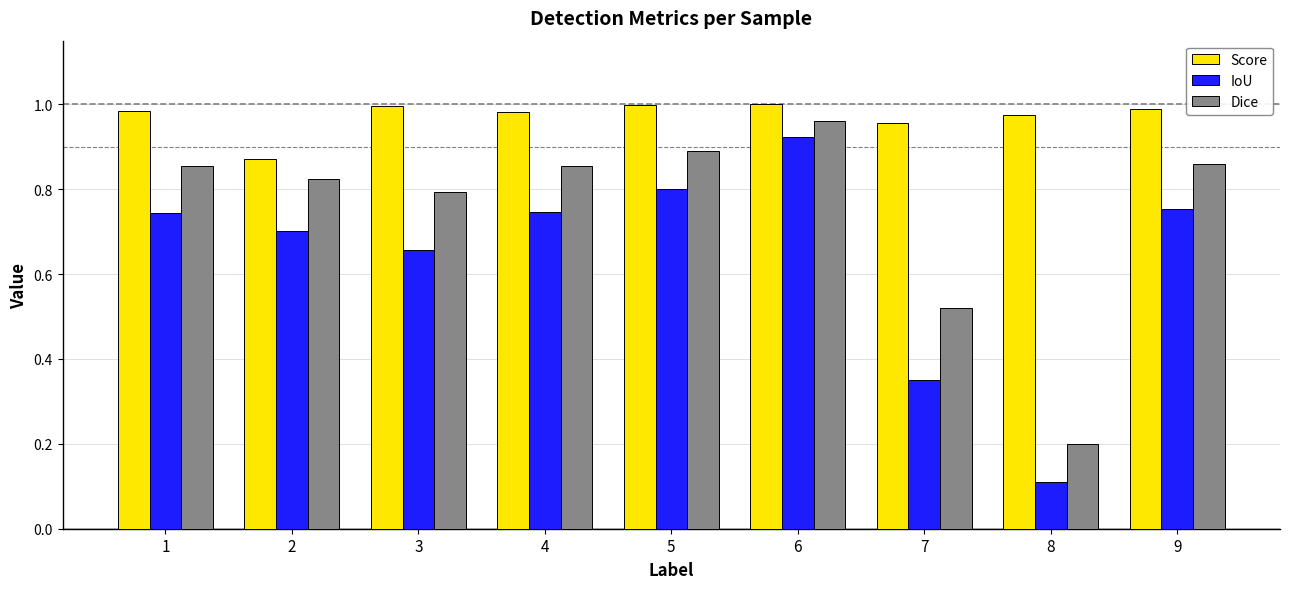

Does the chart contain any negative values?

No